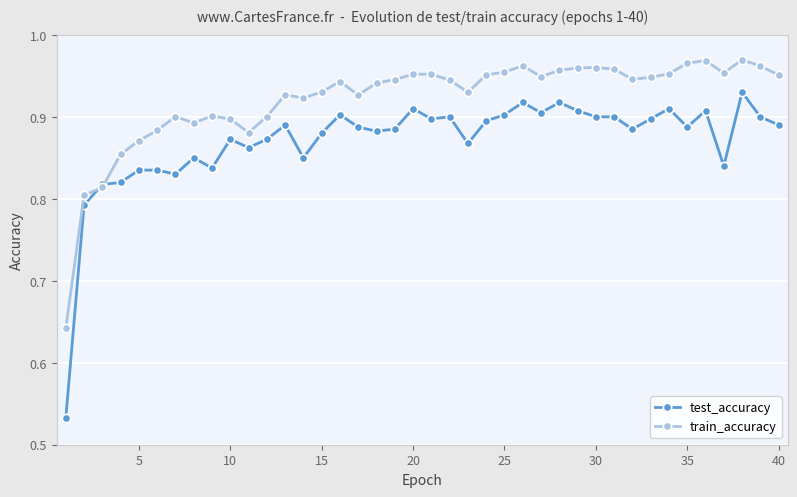

At how many categories does at least one series exceed 0?

40